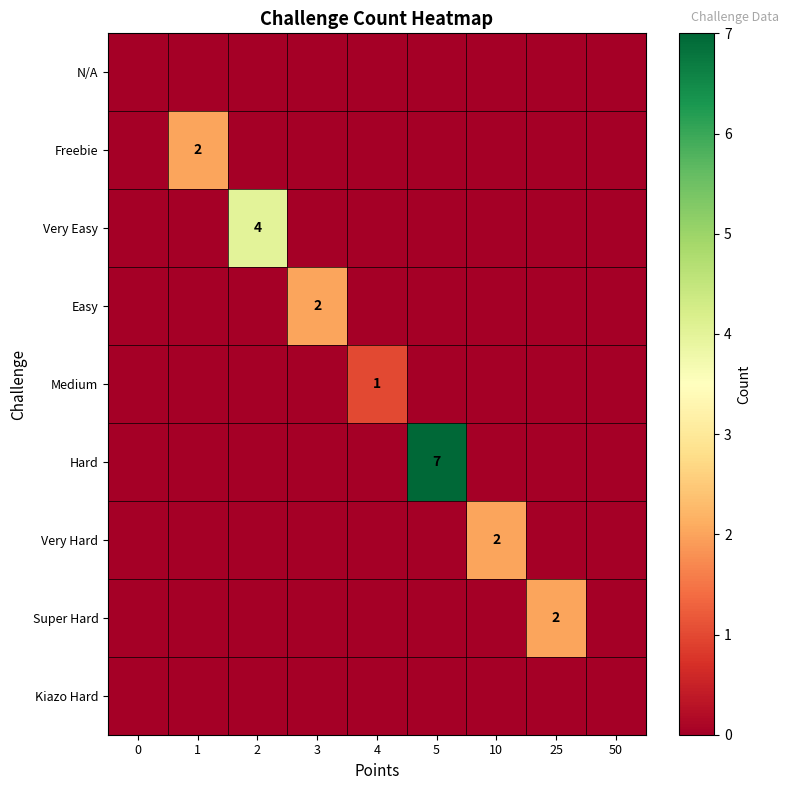

The value of Super Hard at 2 is -1. True or false?

False